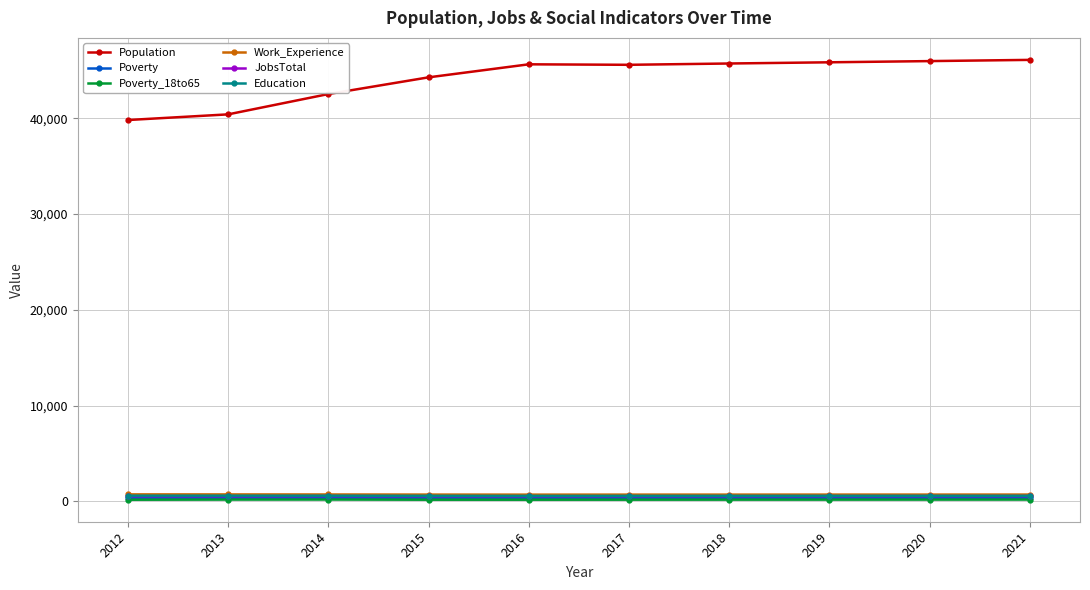

What is the difference between the Work_Experience values at 2018 and 2015?

3